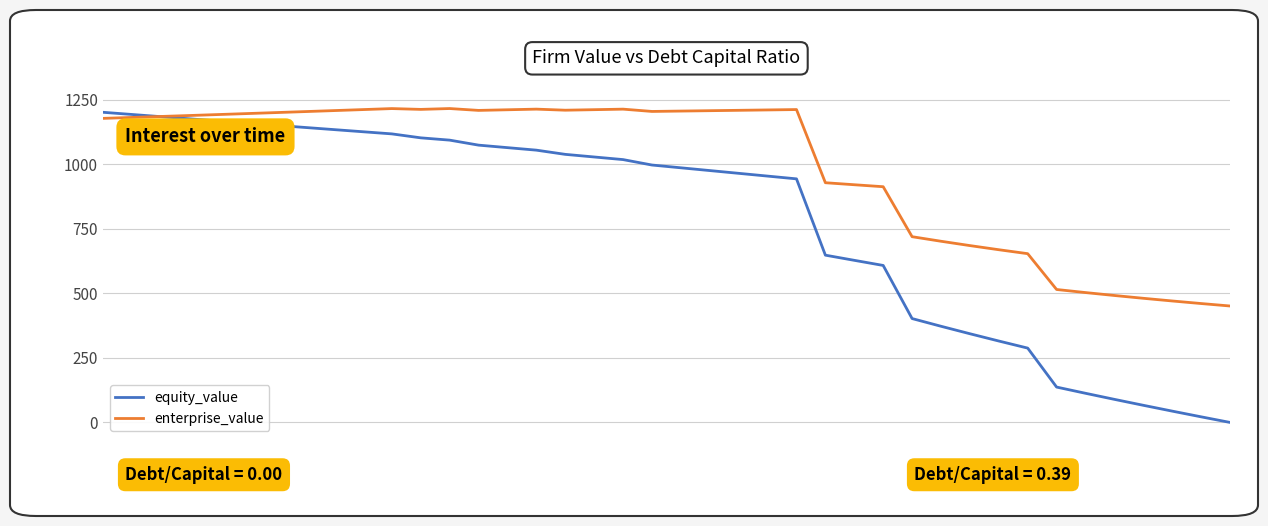

Which series has the widest spread of values?

equity_value